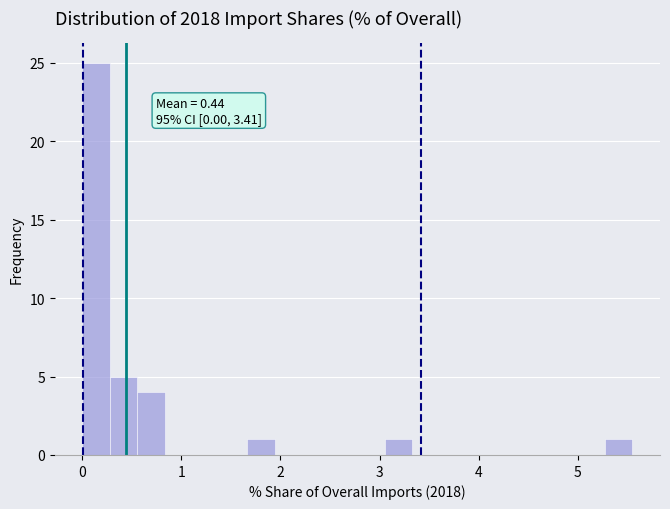

Around what value on the x-axis is the tallest bar? Give the approximate position of its centre, as read against the axis.

0.1